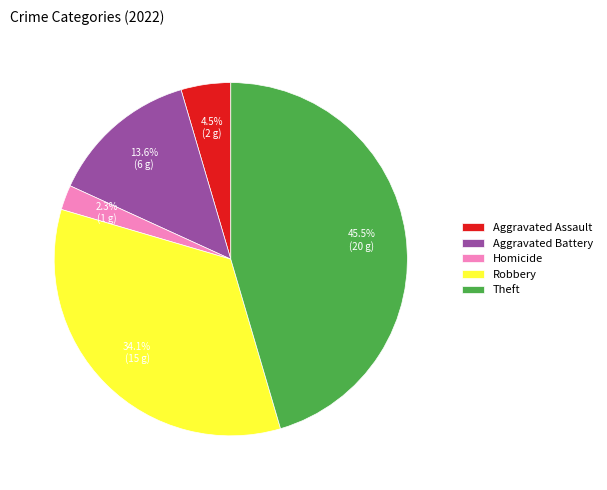

To the nearest percent, what is the difference between the Theft and Aggravated Battery slice percentages?

32%